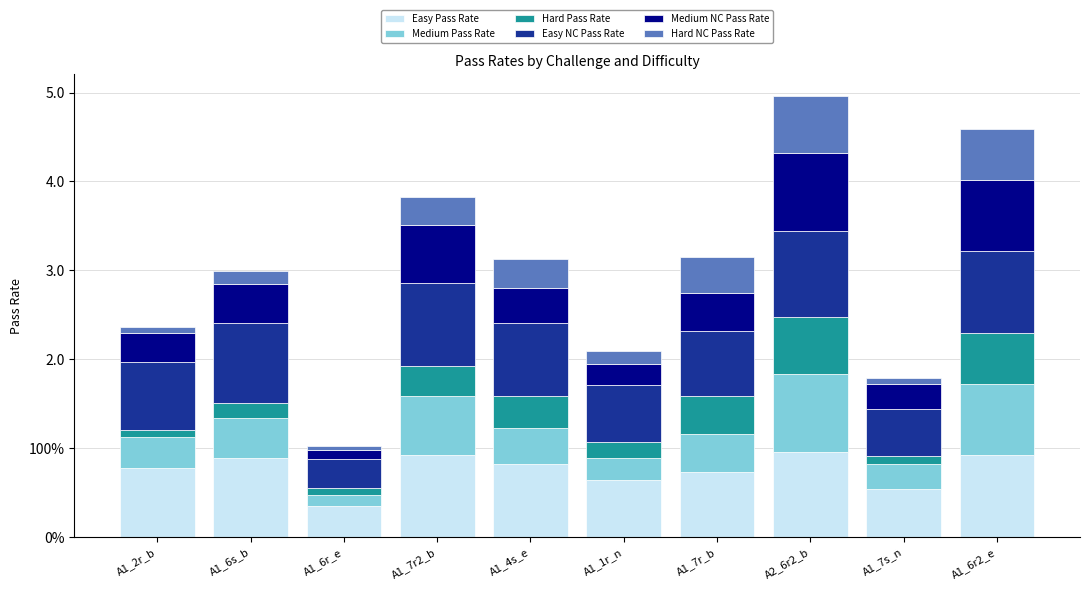

What is the average value of the Medium Pass Rate series?

0.5